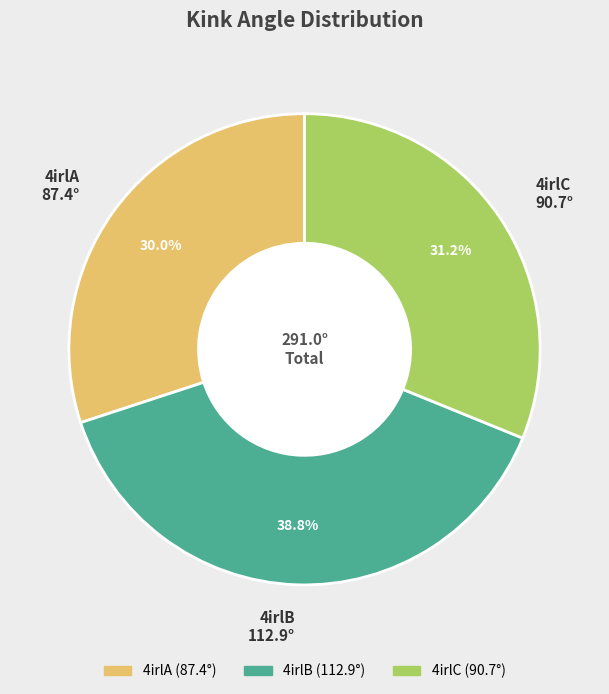

Which slice is the smallest?

4irlA